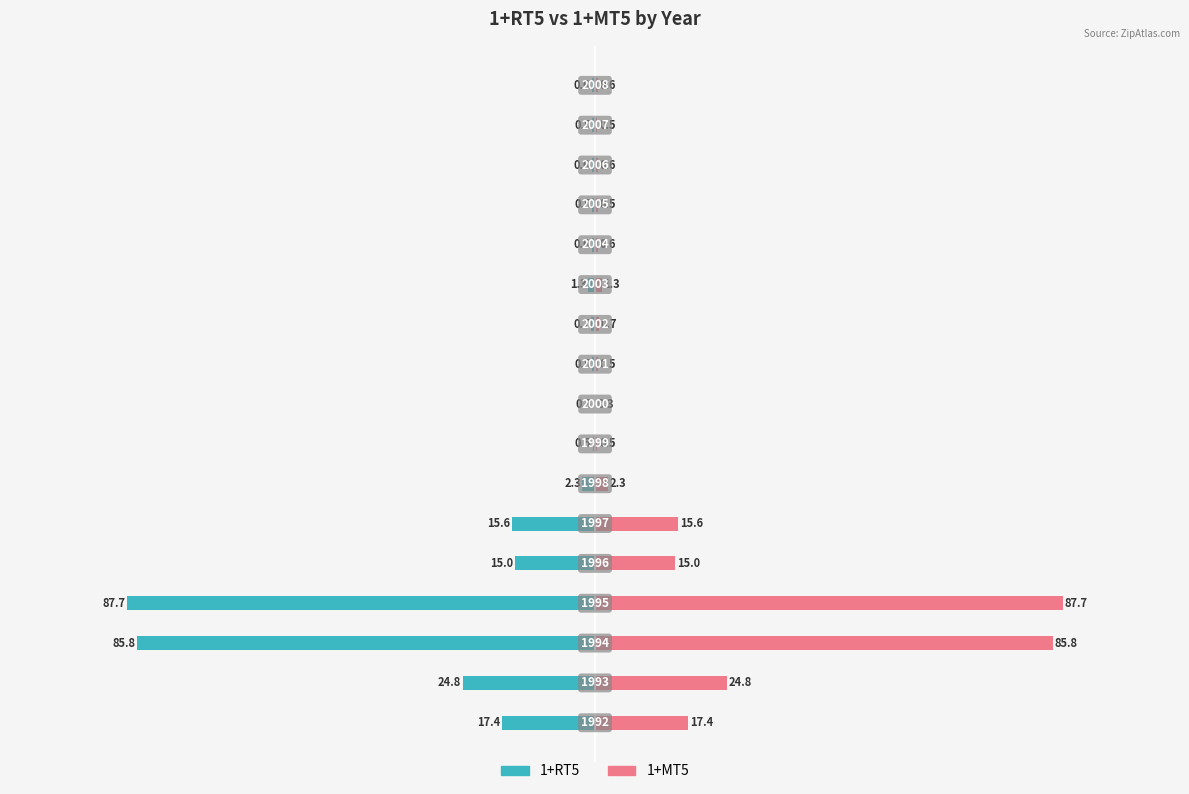

Reading right to left, what are all the values shown in this chart?

1+RT5: -0.6	-0.5	-0.6	-0.5	-0.6	-1.3	-0.7	-0.5	-0.3	-0.5	-2.3	-15.6	-15.0	-87.7	-85.8	-24.8	-17.4
1+MT5: 0.6	0.5	0.6	0.5	0.6	1.3	0.7	0.5	0.3	0.5	2.3	15.6	15.0	87.7	85.8	24.8	17.4